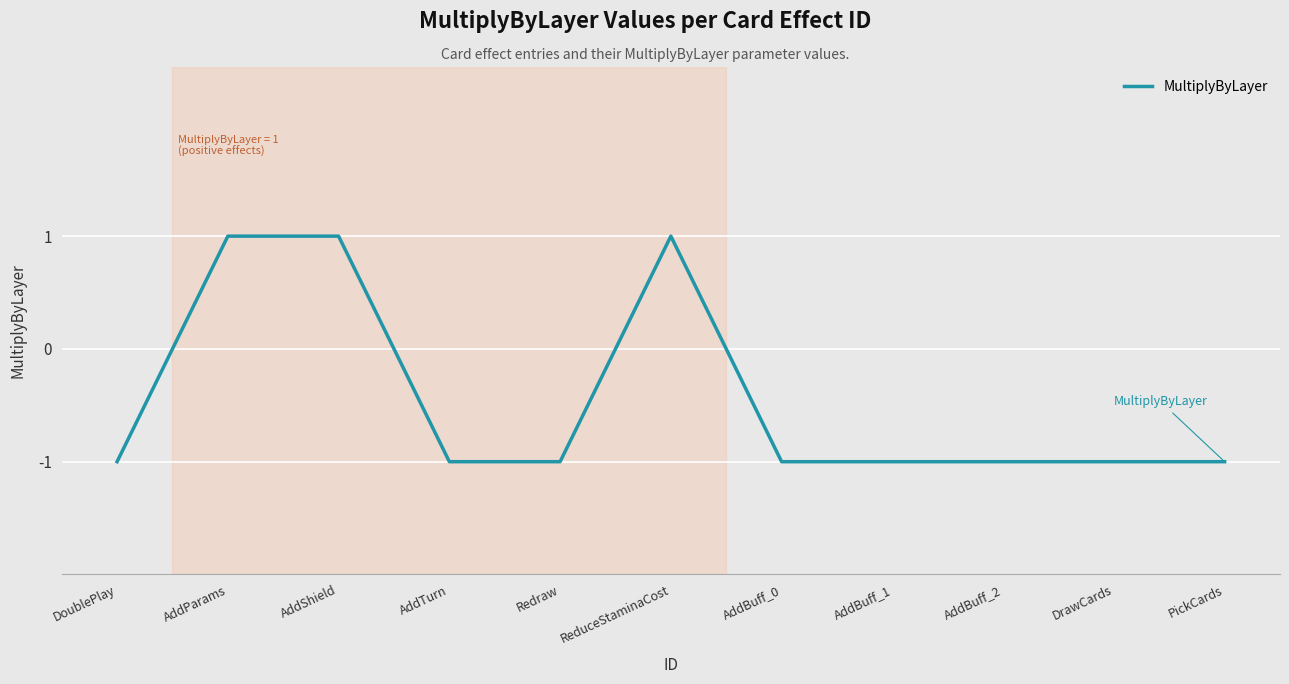

Reading left to right, extract all data points from this chart.

DoublePlay=-1	AddParams=1	AddShield=1	AddTurn=-1	Redraw=-1	ReduceStaminaCost=1	AddBuff_0=-1	AddBuff_1=-1	AddBuff_2=-1	DrawCards=-1	PickCards=-1